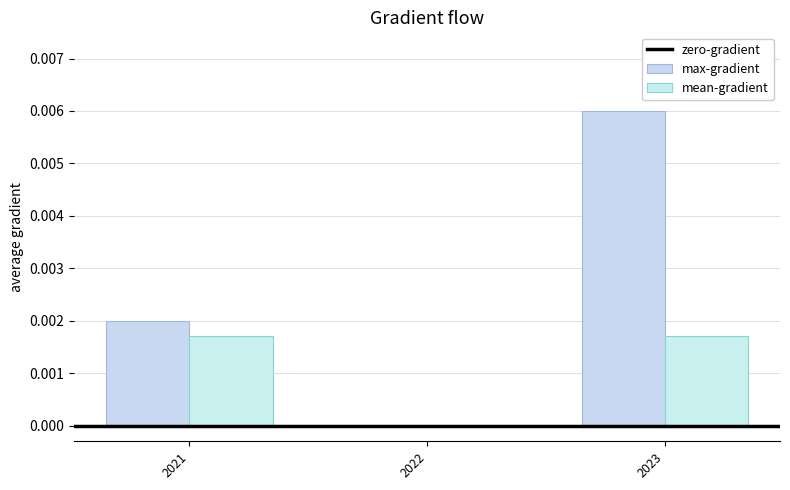

Are the bars horizontal?

No